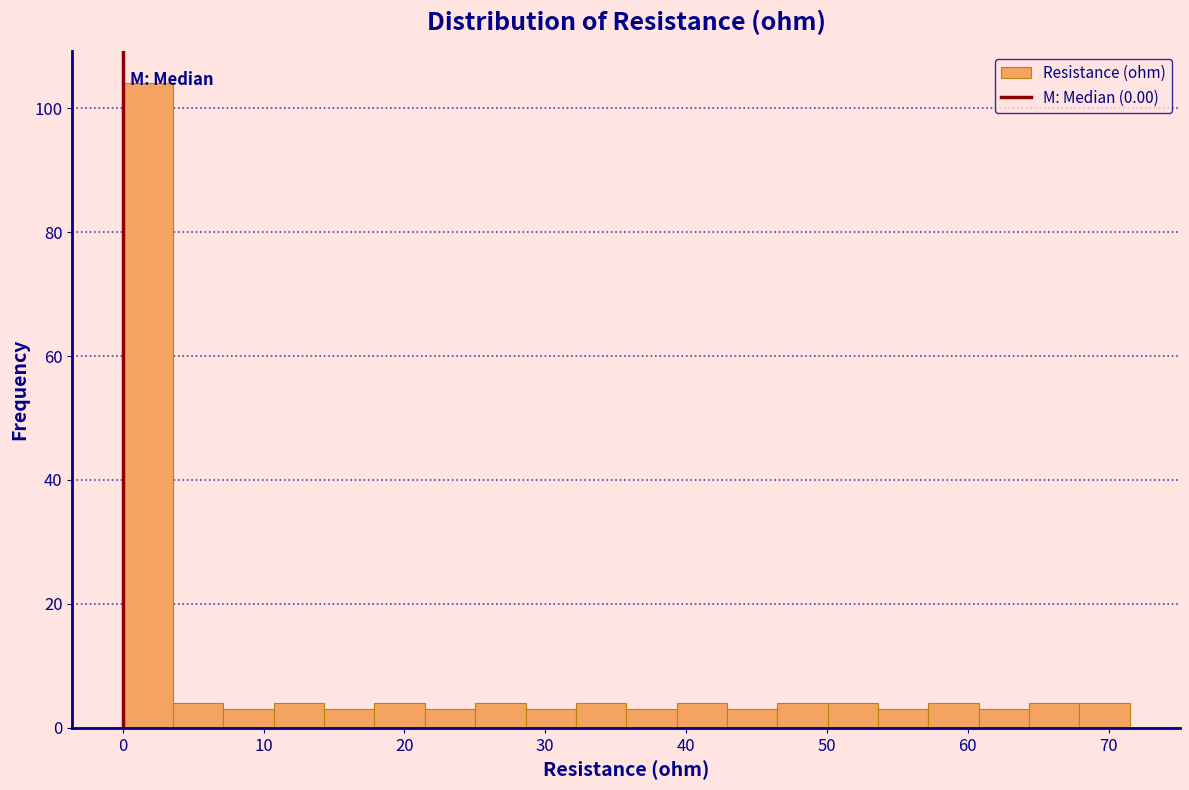

Around what value on the x-axis is the tallest bar? Give the approximate position of its centre, as read against the axis.

2